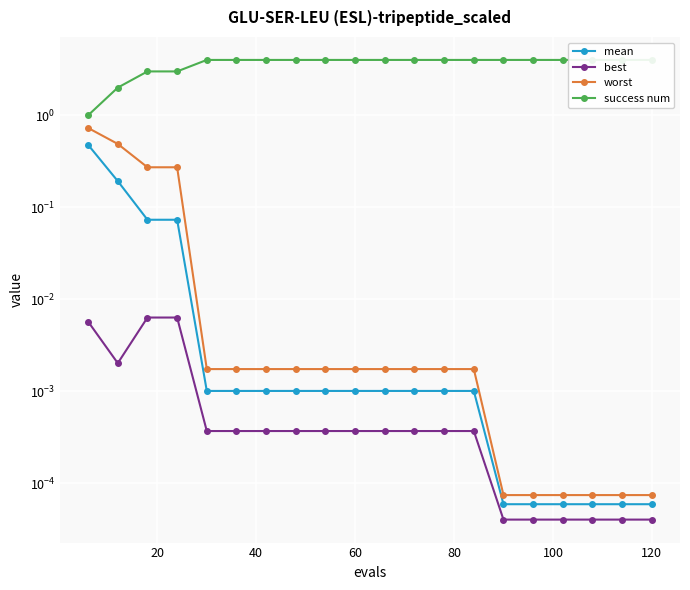

Reading left to right, what are all the values shown in this chart?

mean: 0.5	0.2	0.1	0.1	0.0	0.0	0.0	0.0	0.0	0.0	0.0	0.0	0.0	0.0	0.0	0.0	0.0	0.0	0.0	0.0
best: 0.0	0.0	0.0	0.0	0.0	0.0	0.0	0.0	0.0	0.0	0.0	0.0	0.0	0.0	0.0	0.0	0.0	0.0	0.0	0.0
worst: 0.7	0.5	0.3	0.3	0.0	0.0	0.0	0.0	0.0	0.0	0.0	0.0	0.0	0.0	0.0	0.0	0.0	0.0	0.0	0.0
success num: 1.0	2.0	3.0	3.0	4.0	4.0	4.0	4.0	4.0	4.0	4.0	4.0	4.0	4.0	4.0	4.0	4.0	4.0	4.0	4.0